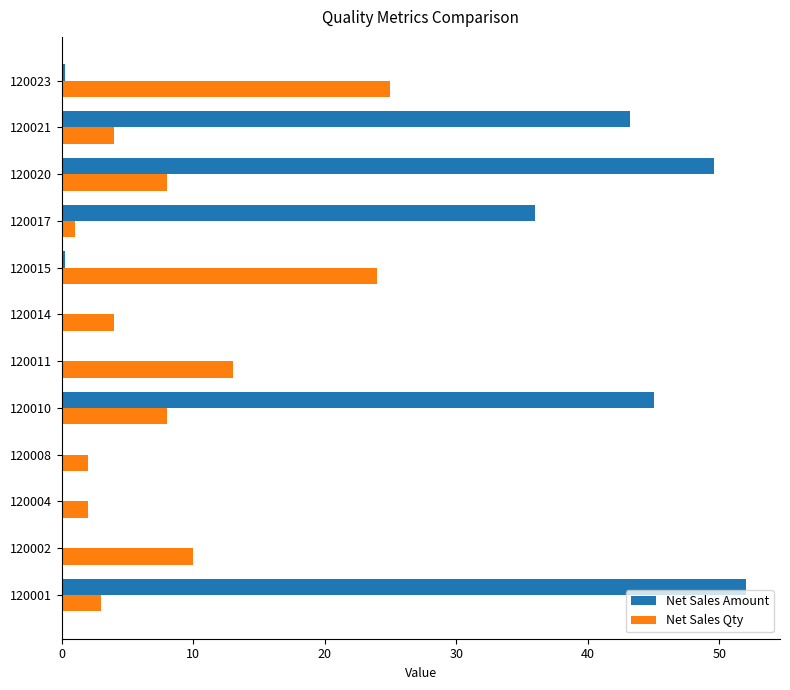

At which label does Net Sales Amount reach its peak?

120001